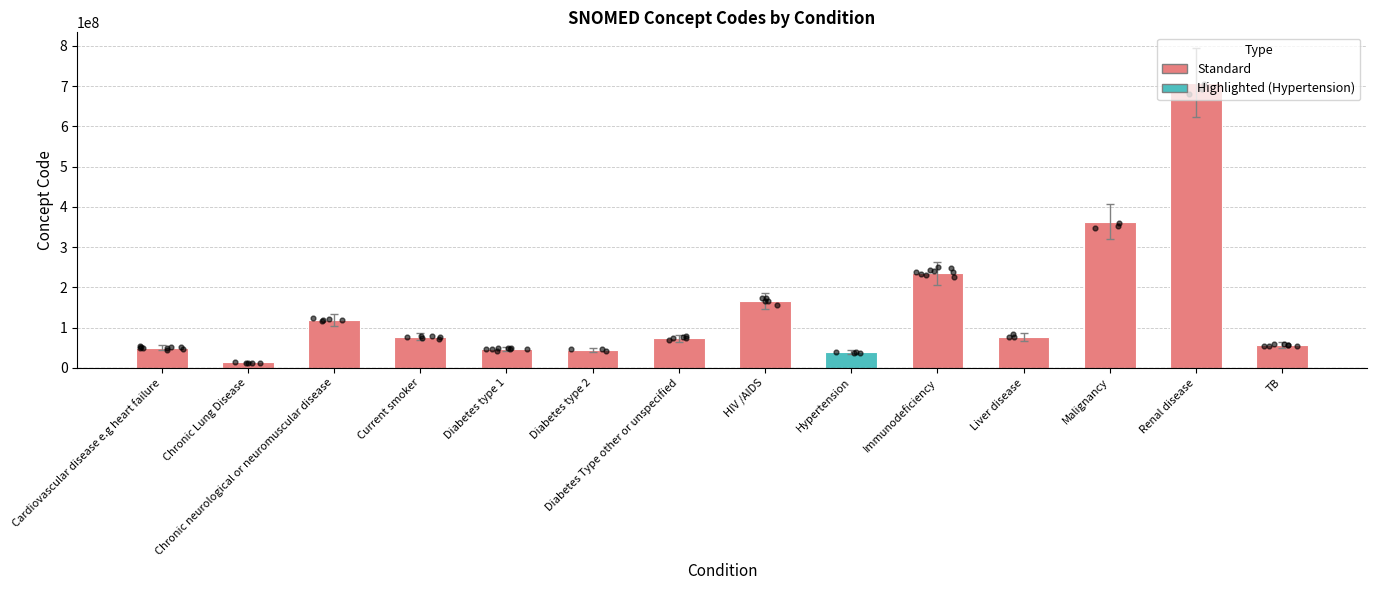

What is the ratio of the value at Liver disease to the value at Diabetes type 1?

1.6